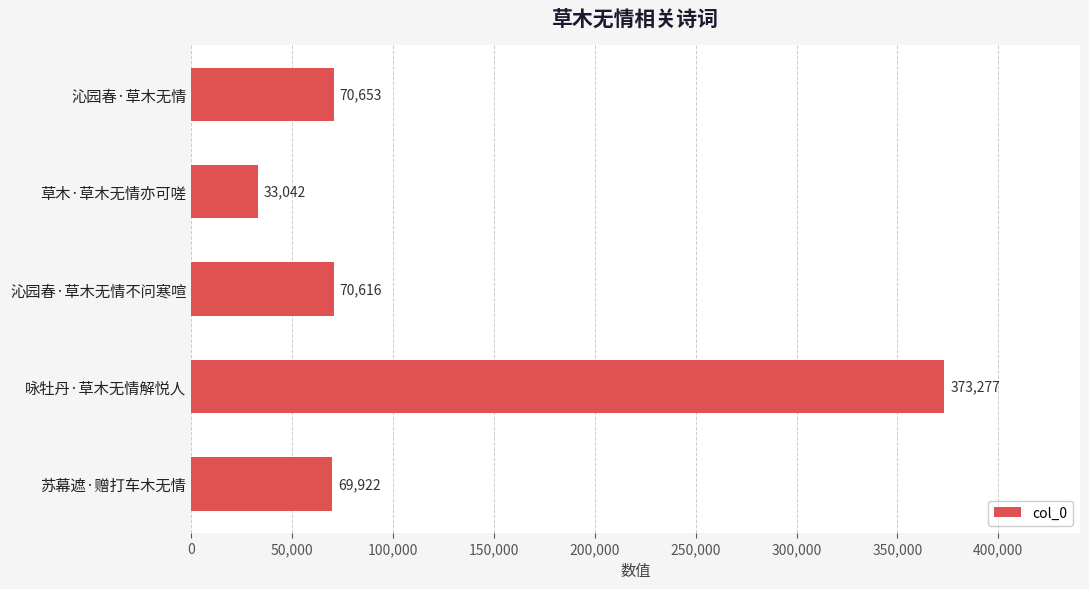

Rank the categories by value from lowest to highest.

草木·草木无情亦可嗟, 苏幕遮·赠打车木无情, 沁园春·草木无情不问寒喧, 沁园春·草木无情, 咏牡丹·草木无情解悦人